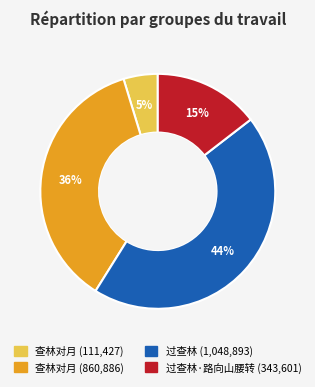

Is there a majority slice in this chart?

No